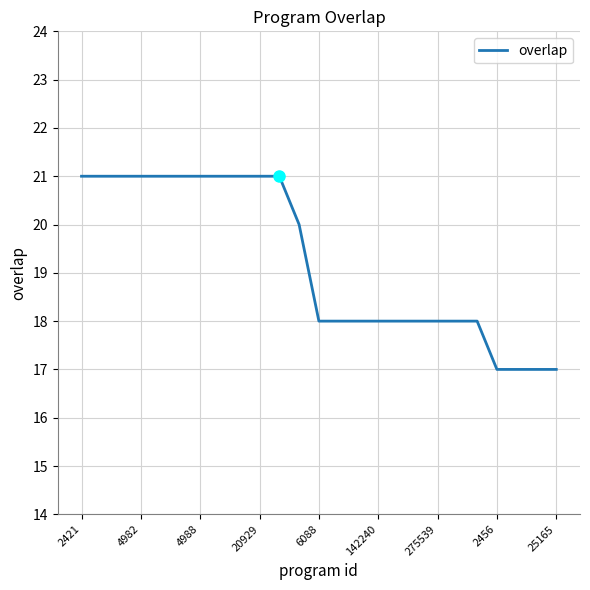

What is the smallest value displayed?

17